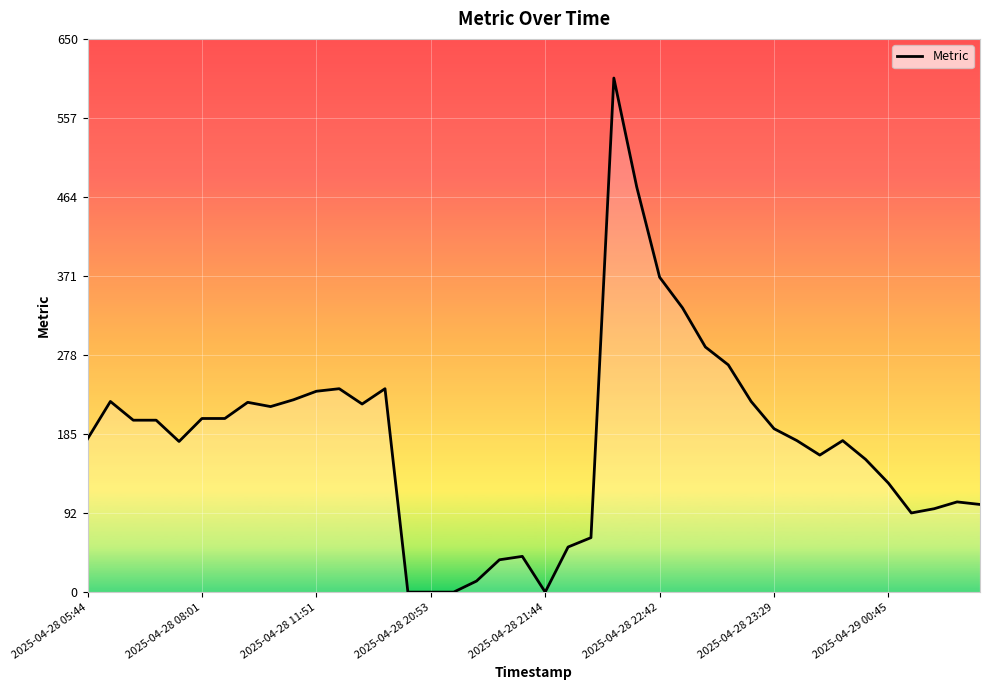

What is the difference between the maximum and minimum values?

604